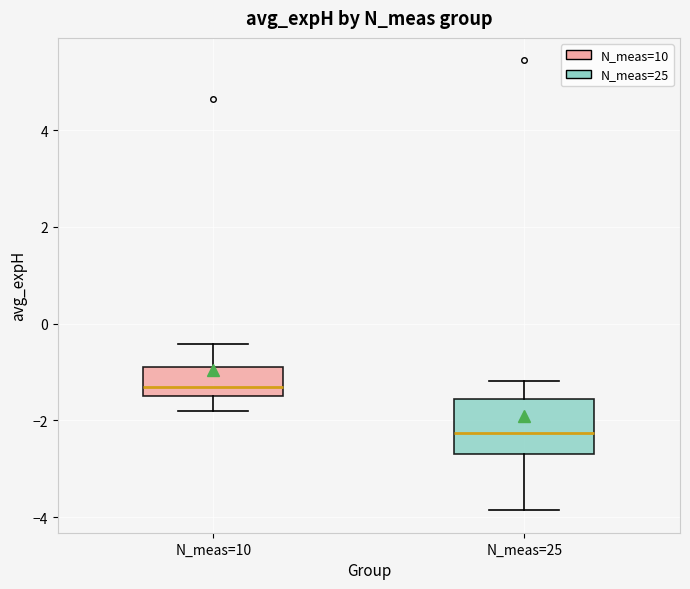

Reading left to right, transcribe this box plot: for each box, give where its median line is, the range the box spans, and where its two whiskers end, as read against the y-axis. The values are not printed on the chart, so give them approximately, as read against the axis.

N_meas=10: median -1.4 (just above the box's lower edge), box -1.4 to -1.0, whiskers -1.8 to -0.4
N_meas=25: median -2.2, box -2.6 to -1.6, whiskers -3.8 to -1.2